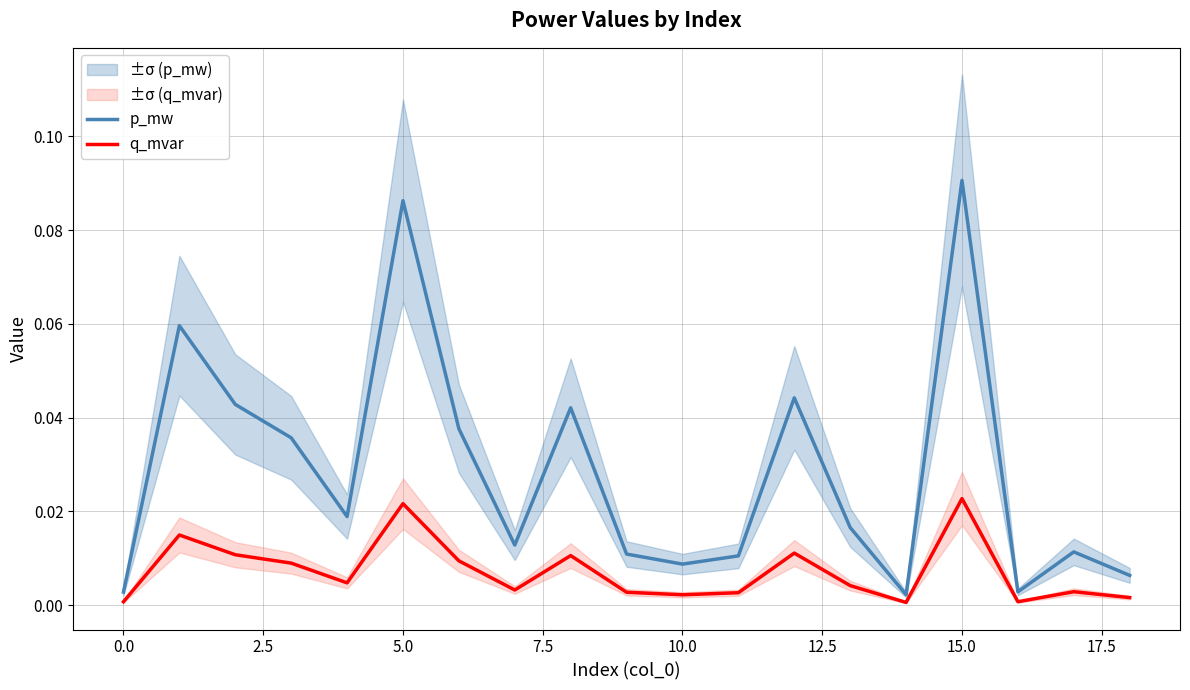

Which series has the largest range (max minus min)?

p_mw